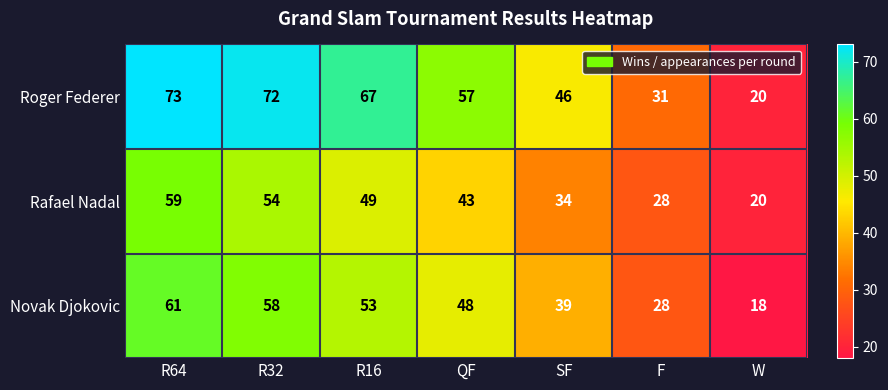

How many distinct data groups are displayed?

3